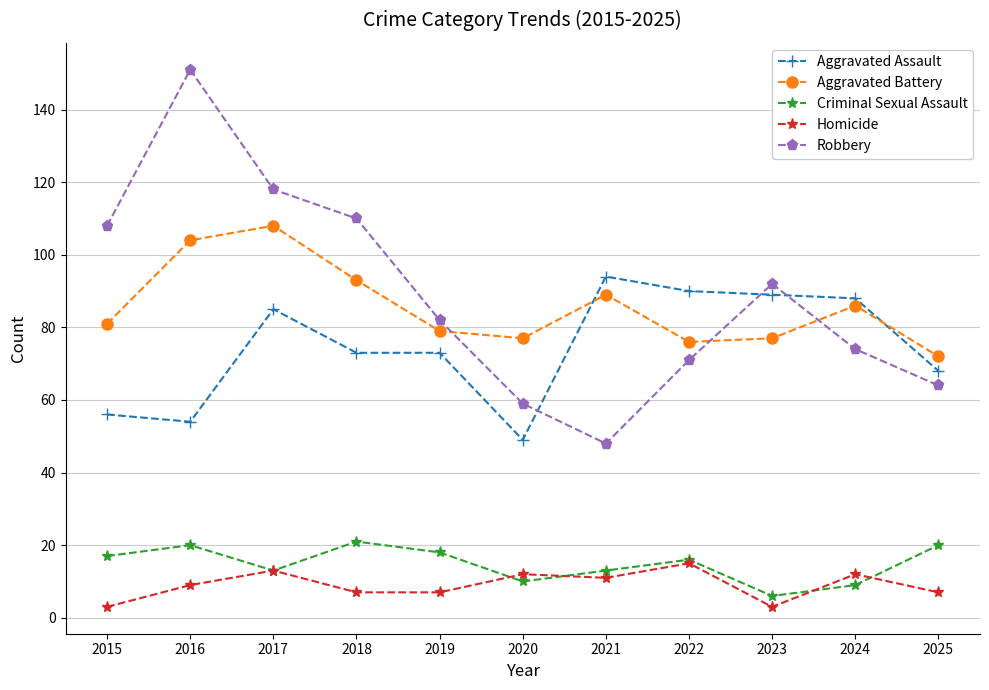

True or false: Homicide and Robbery cross at least once.

False